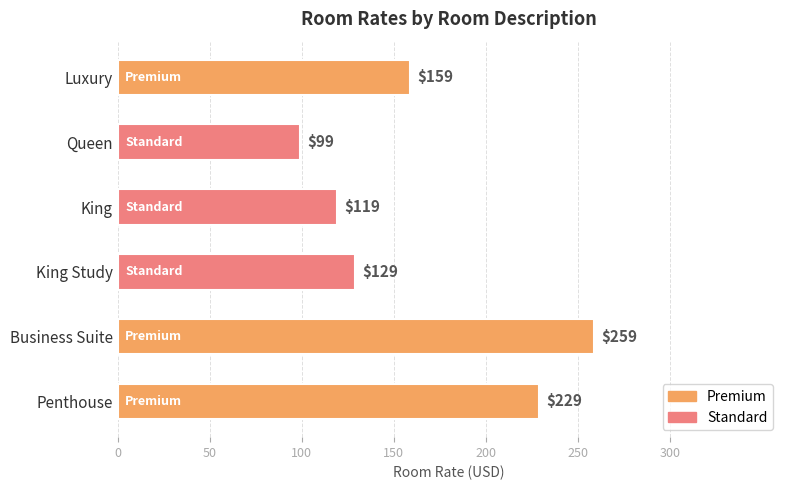

Approximately how many times larger is the value at King compared to King Study?

0.9